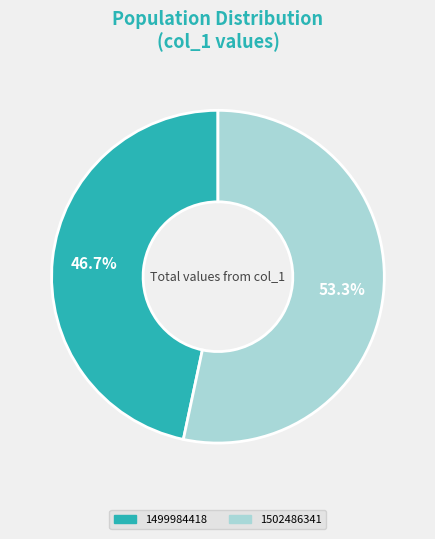

Count the number of slices in the pie.

2